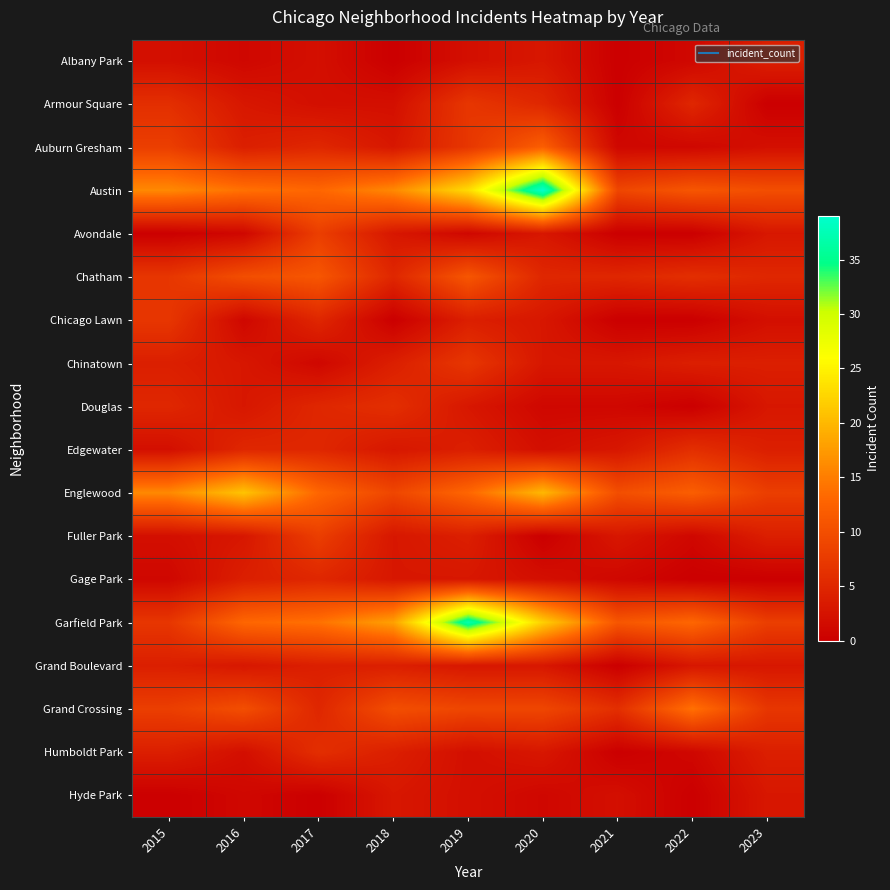

Which series changed the most between 2015 and 2018?

Garfield Park